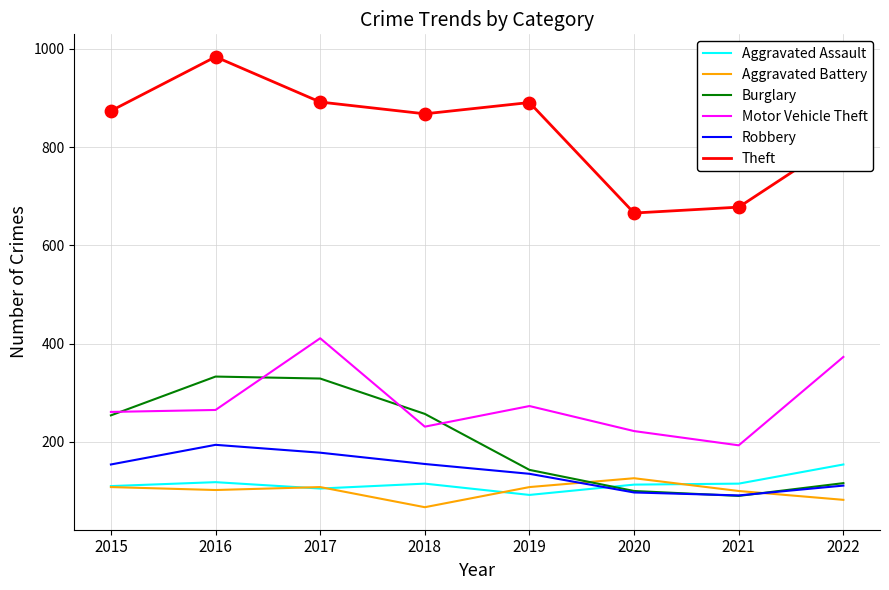

At how many categories does at least one series exceed 181?

8